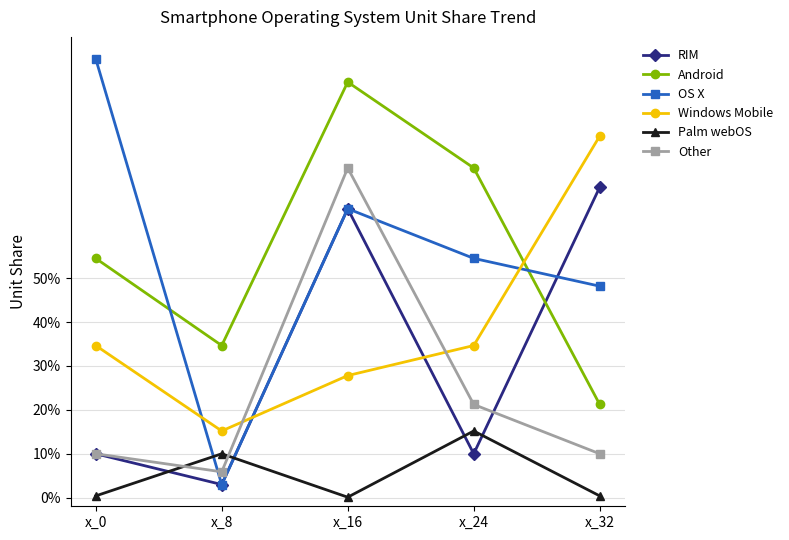

What is the value of the Palm webOS point at the 4th from the left?

0.2